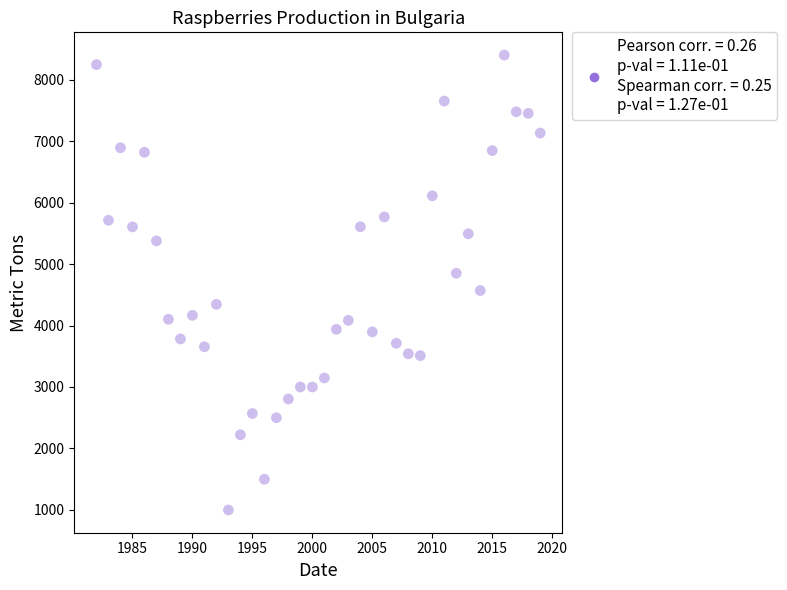

What is the range of X values (max minus min)?

37